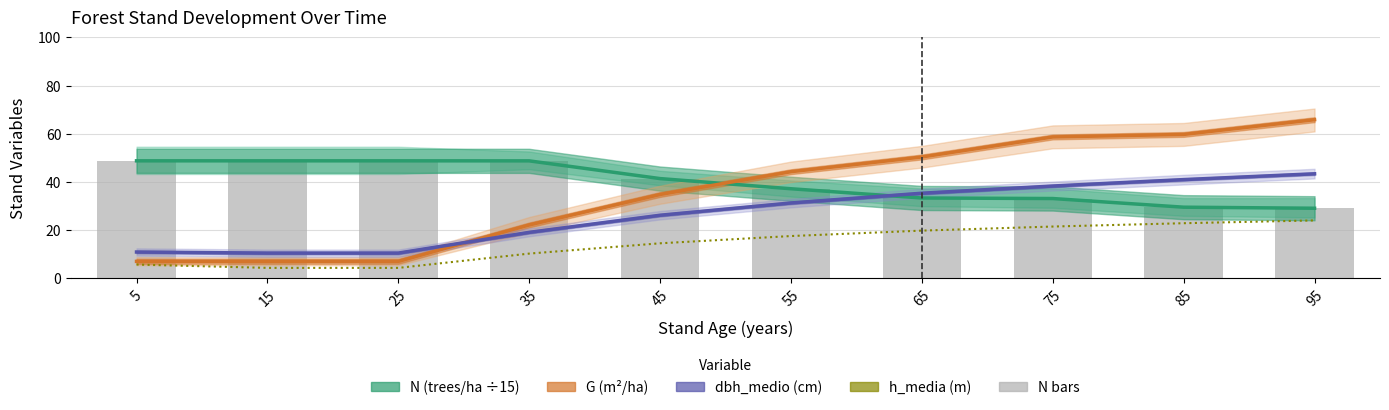

Rank the series by their maximum value, from highest to lowest.

G (m²/ha), N (trees/ha ÷15), dbh_medio (cm), h_media (m)